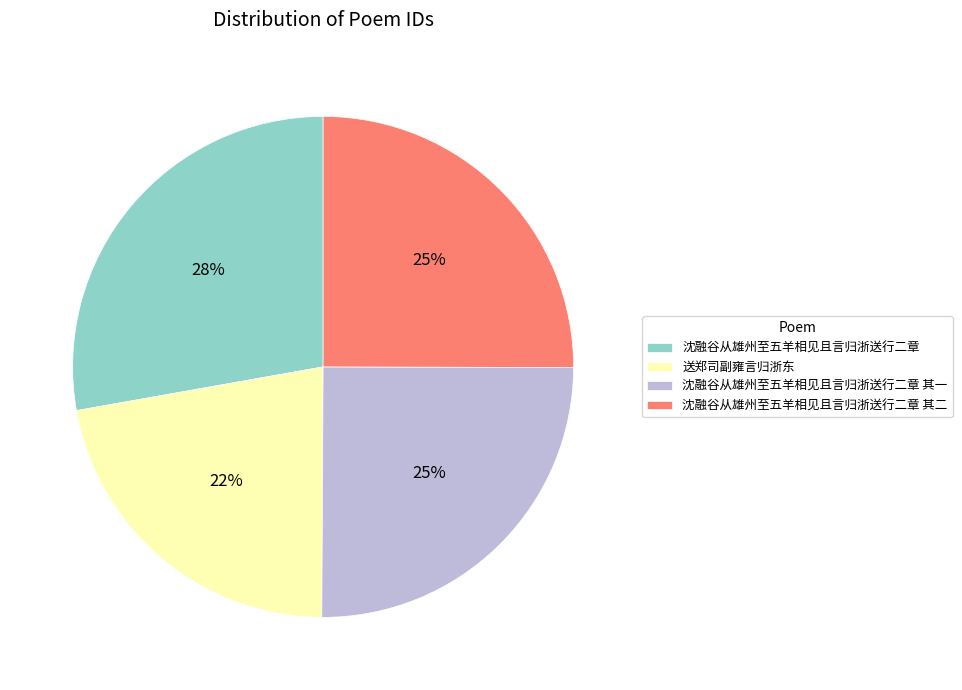

To the nearest percent, what is the average slice percentage?

25%